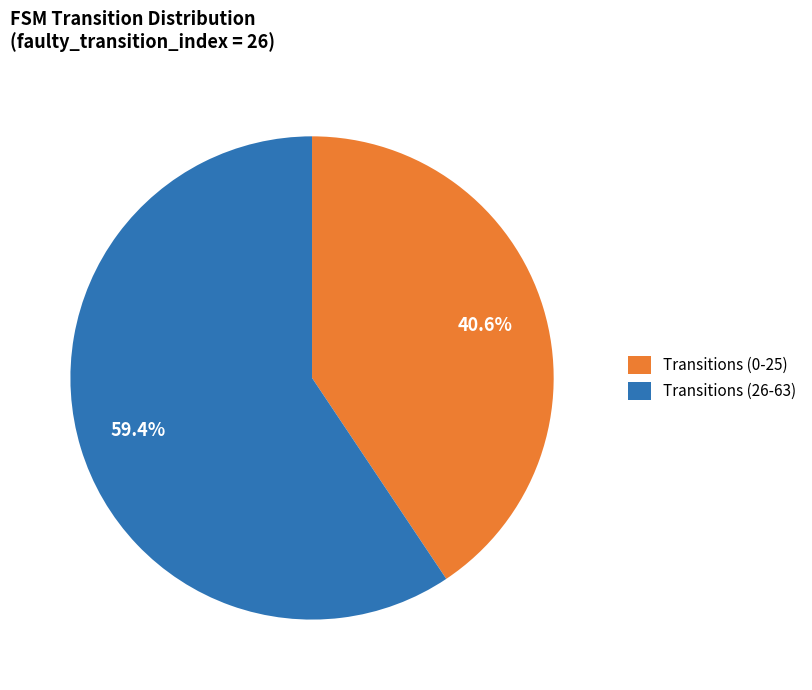

Which category accounts for the majority?

Transitions (26-63)